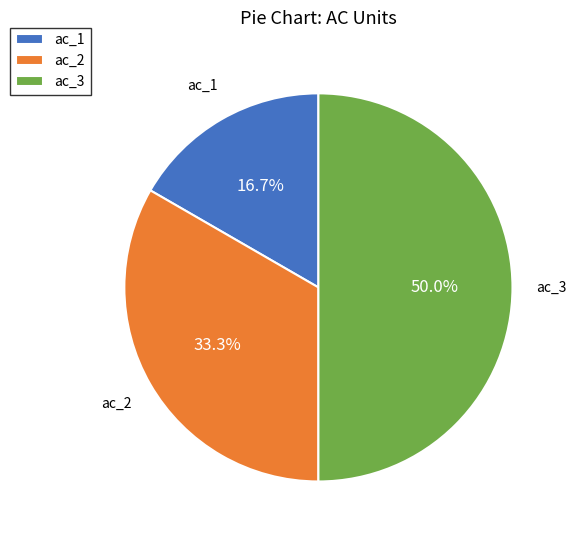

To the nearest percent, what portion does ac_1 represent?

17%